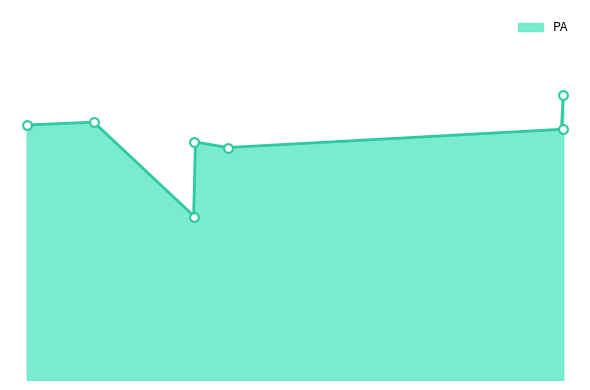

Between Willard Brown (24) and Joe Greene (27), which is larger?

Willard Brown (24)